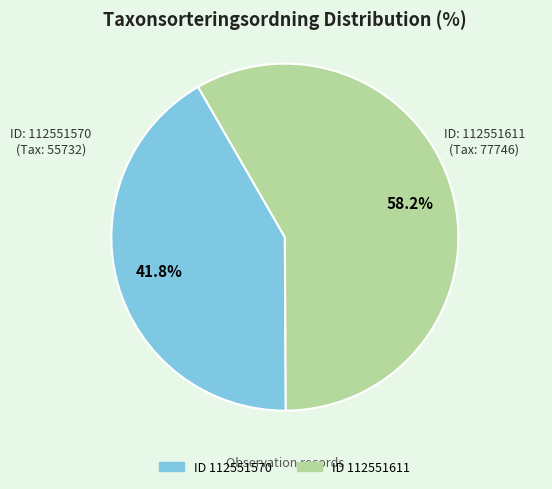

Does any single category account for the majority?

Yes